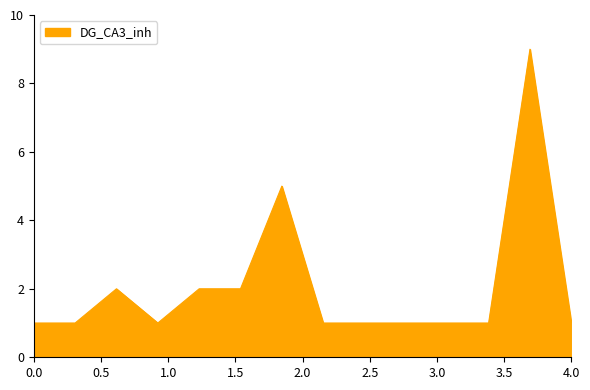

What is the difference between the maximum and minimum values?

8